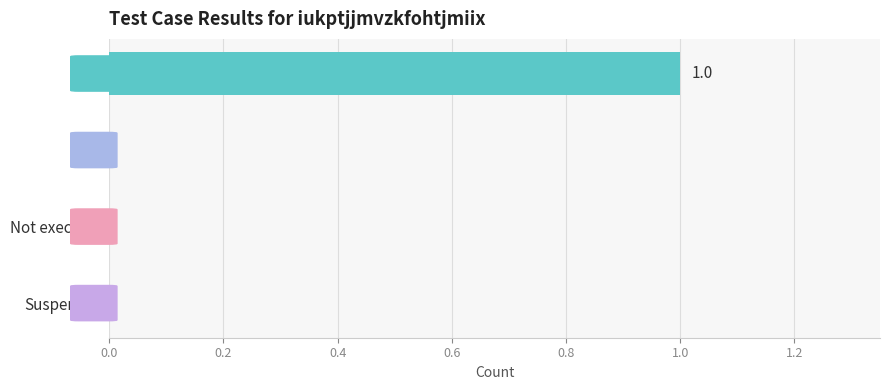

Which category has the highest value across all series?

Pass